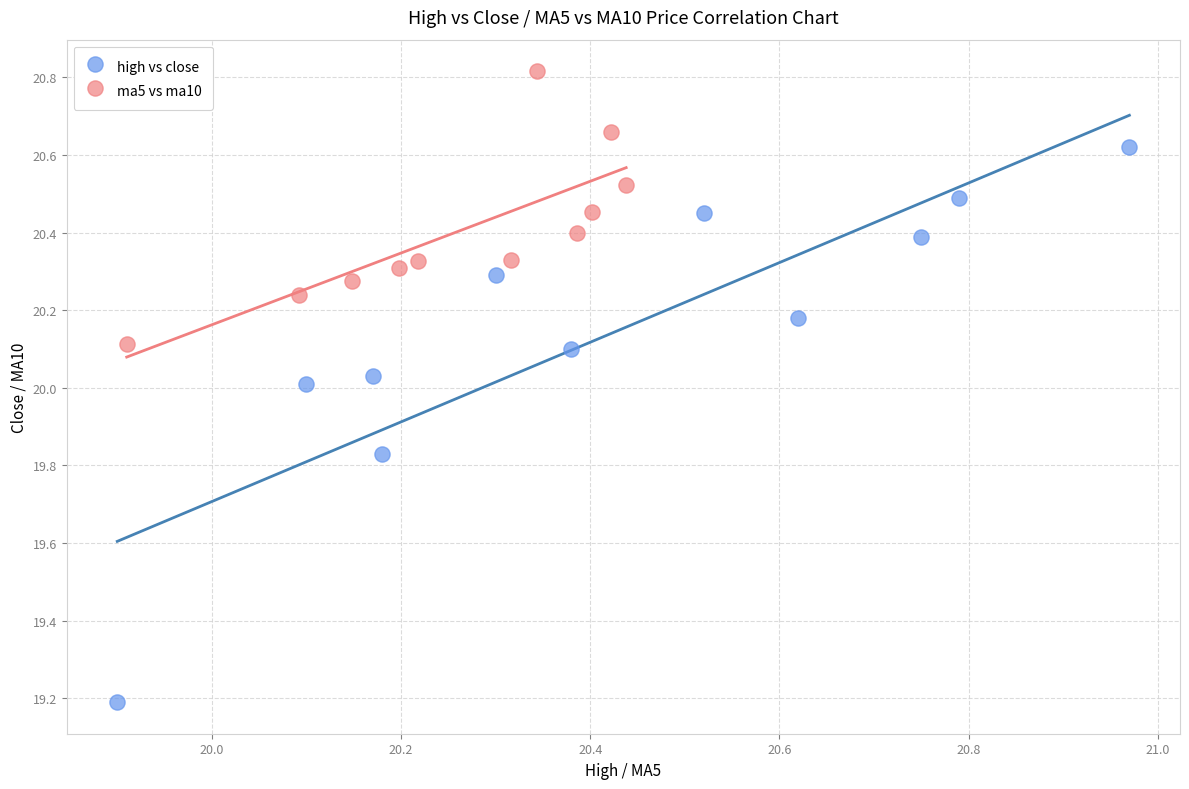

Which series contains the highest Y value?

ma5 vs ma10